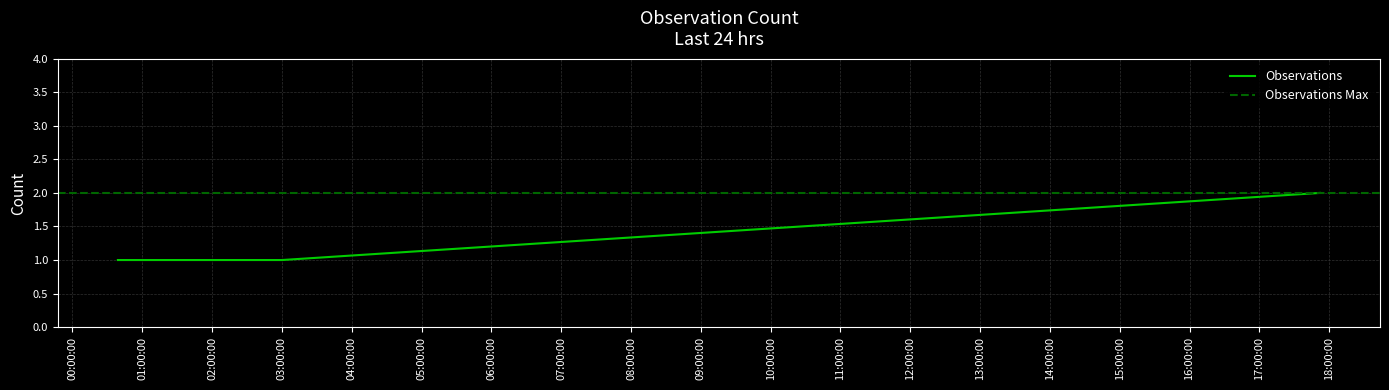

The value at 2019-04-10 00:39:00 is 1. True or false?

True